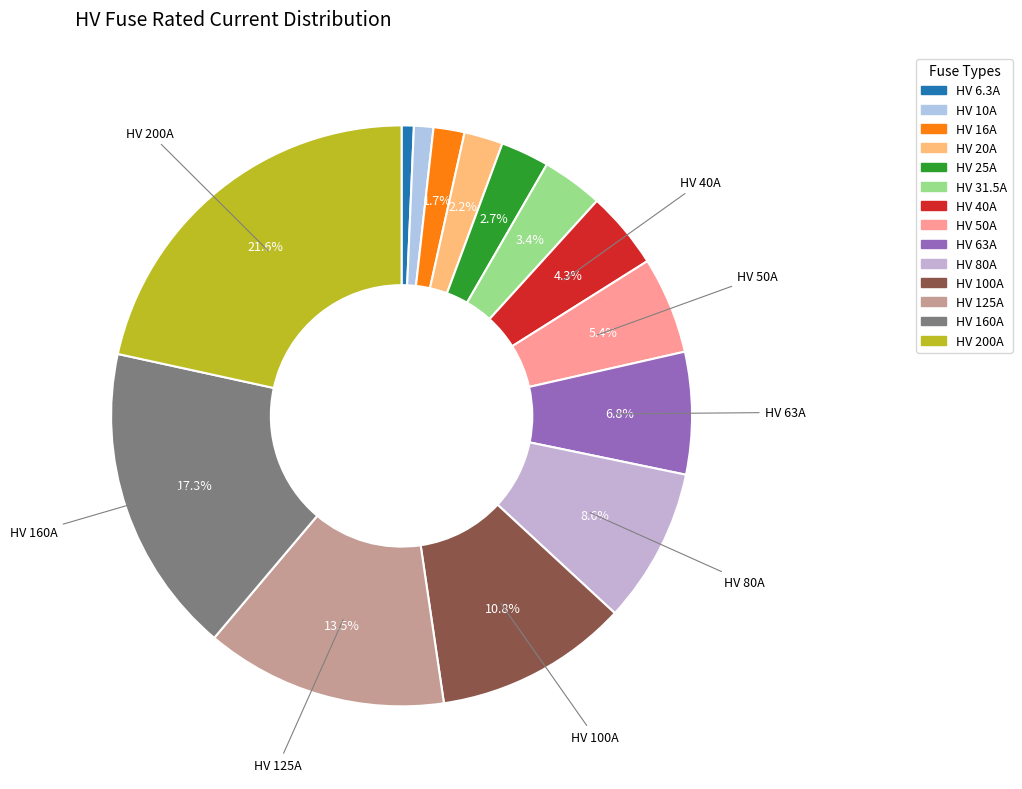

Count the number of slices in the pie.

14